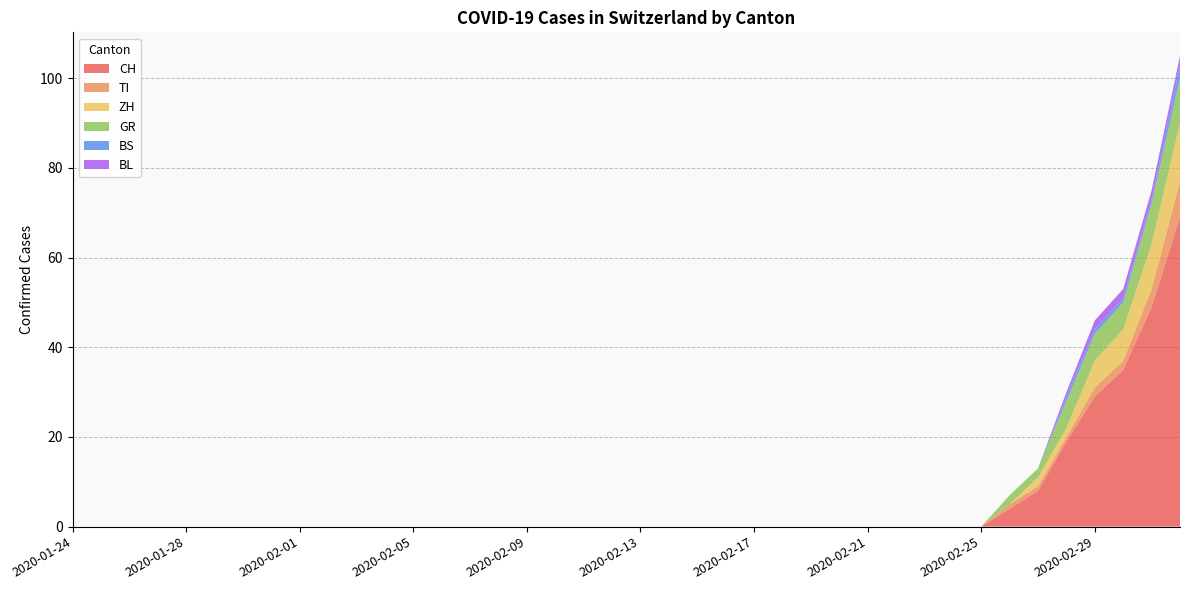

Reading right to left, what are all the values shown in this chart?

CH: 69	49	35	29	19	8	4	0	0	0	0	0	0	0	0	0	0	0	0	0	0	0	0	0	0	0	0	0	0	0	0	0	0	0	0	0	0	0	0	0
TI: 8	4	2	2	1	1	1	0	0	0	0	0	0	0	0	0	0	0	0	0	0	0	0	0	0	0	0	0	0	0	0	0	0	0	0	0	0	0	0	0
ZH: 13	10	7	6	2	2	0	0	0	0	0	0	0	0	0	0	0	0	0	0	0	0	0	0	0	0	0	0	0	0	0	0	0	0	0	0	0	0	0	0
GR: 10	9	6	6	6	2	2	0	0	0	0	0	0	0	0	0	0	0	0	0	0	0	0	0	0	0	0	0	0	0	0	0	0	0	0	0	0	0	0	0
BS: 3	1	1	1	1	0	0	0	0	0	0	0	0	0	0	0	0	0	0	0	0	0	0	0	0	0	0	0	0	0	0	0	0	0	0	0	0	0	0	0
BL: 2	2	2	2	1	0	0	0	0	0	0	0	0	0	0	0	0	0	0	0	0	0	0	0	0	0	0	0	0	0	0	0	0	0	0	0	0	0	0	0